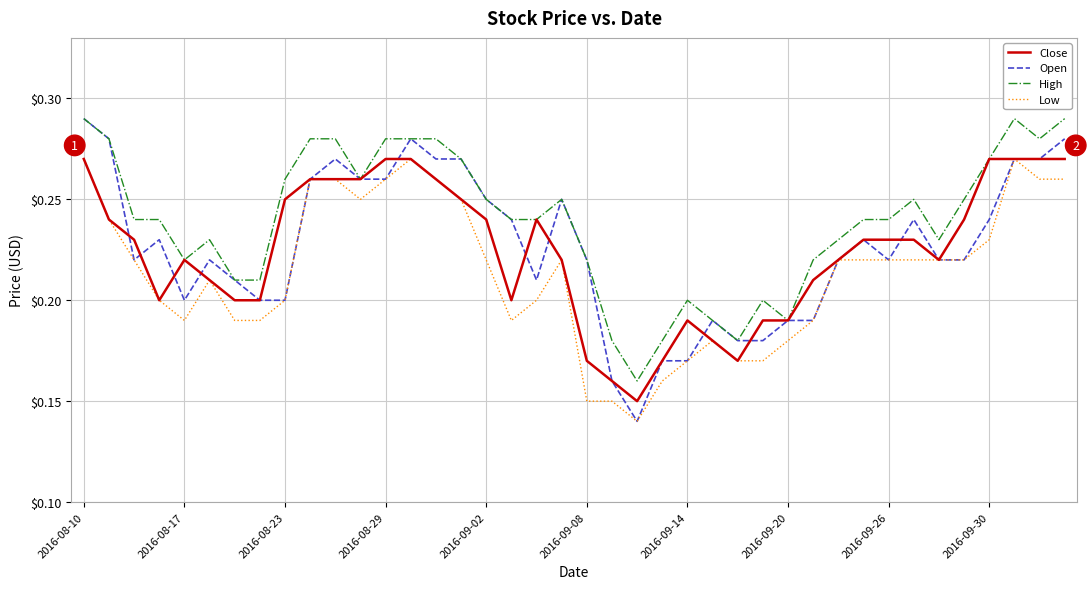

Which series has the largest range (max minus min)?

Open